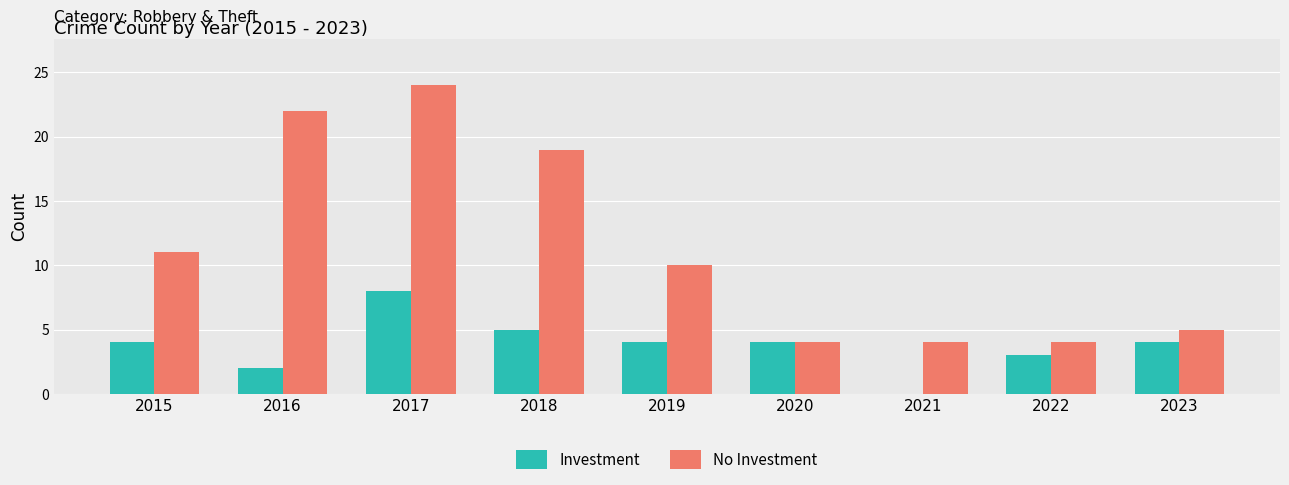

Which series has the largest total across all categories?

No Investment